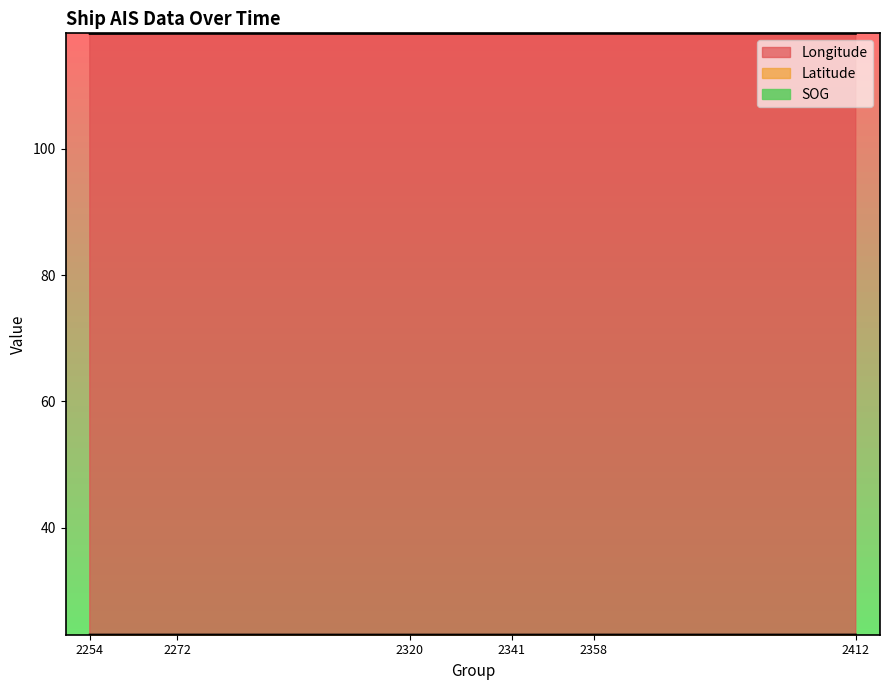

Rank the categories by SOG value from lowest to highest.

2272, 2358, 2412, 2254, 2320, 2341